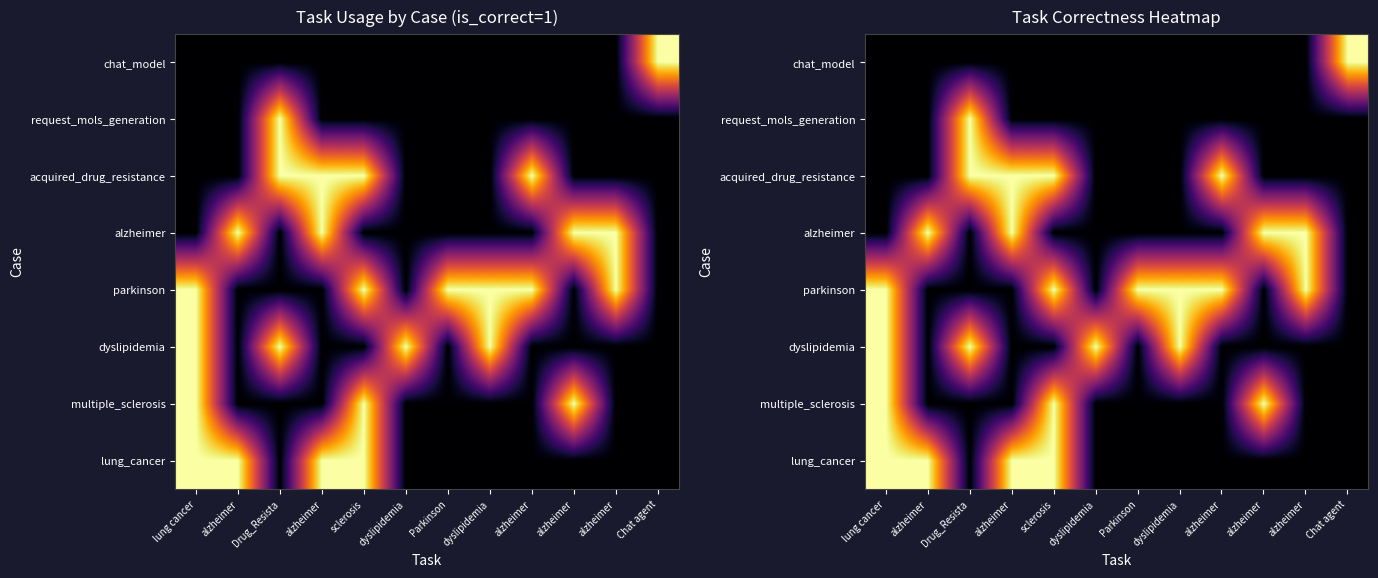

List the labels in order of request_mols_generation value, smallest first.

lung cancer, alzheimer, alzheimer, sclerosis, dyslipidemia, Parkinson, dyslipidemia, alzheimer, alzheimer, alzheimer, Chat agent, Drug_Resista